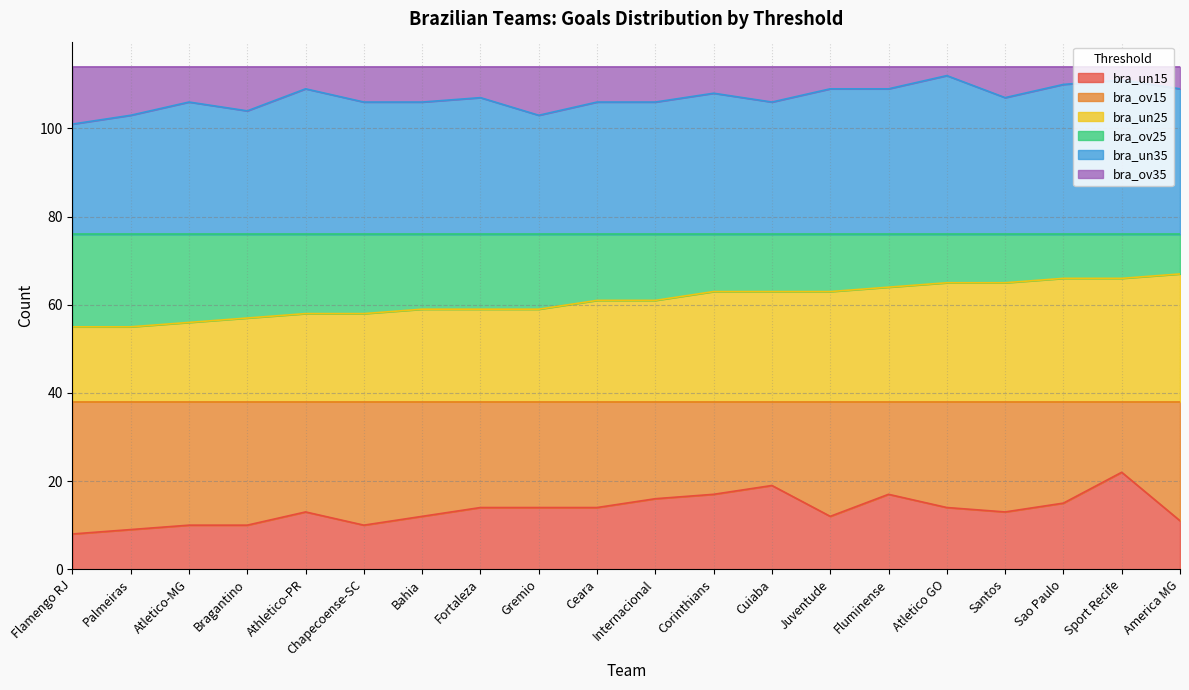

Which series has the largest range (max minus min)?

bra_un15